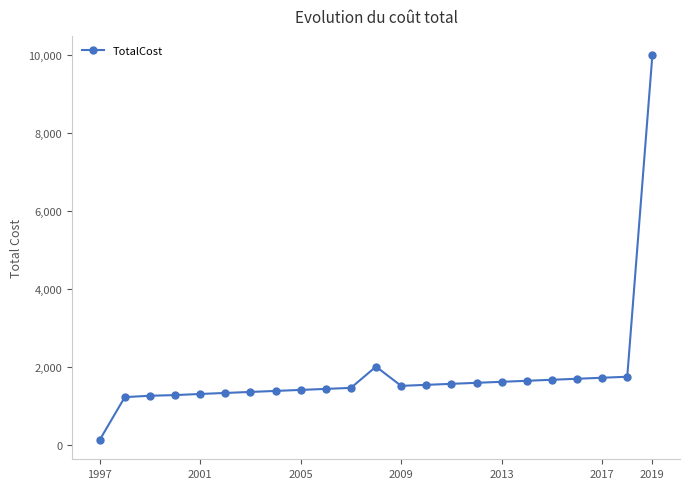

What is the difference between the maximum and second lowest values?

8775